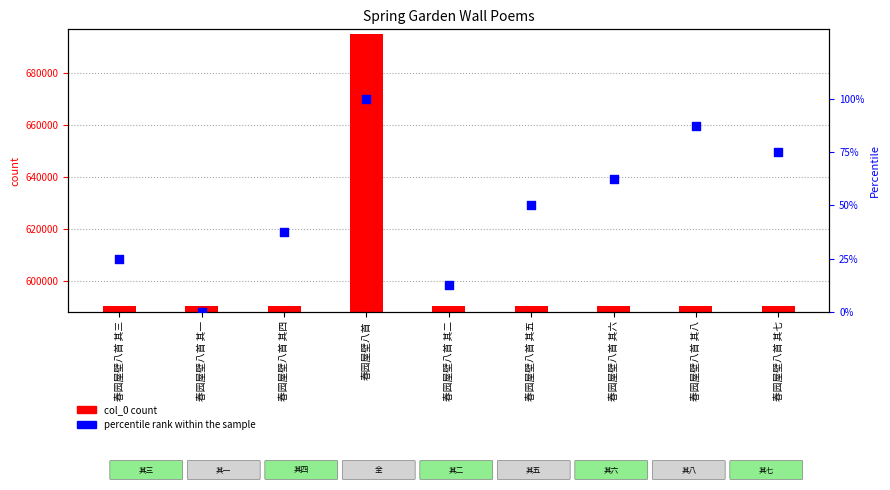

Which series has the widest spread of Y values?

col_0